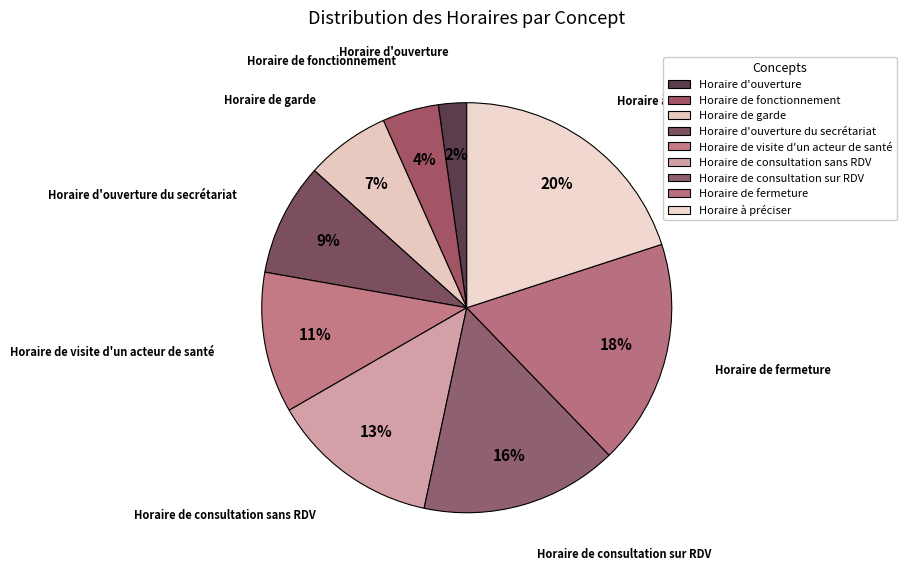

The Horaire de visite d'un acteur de santé slice represents 11% of the pie. True or false?

True